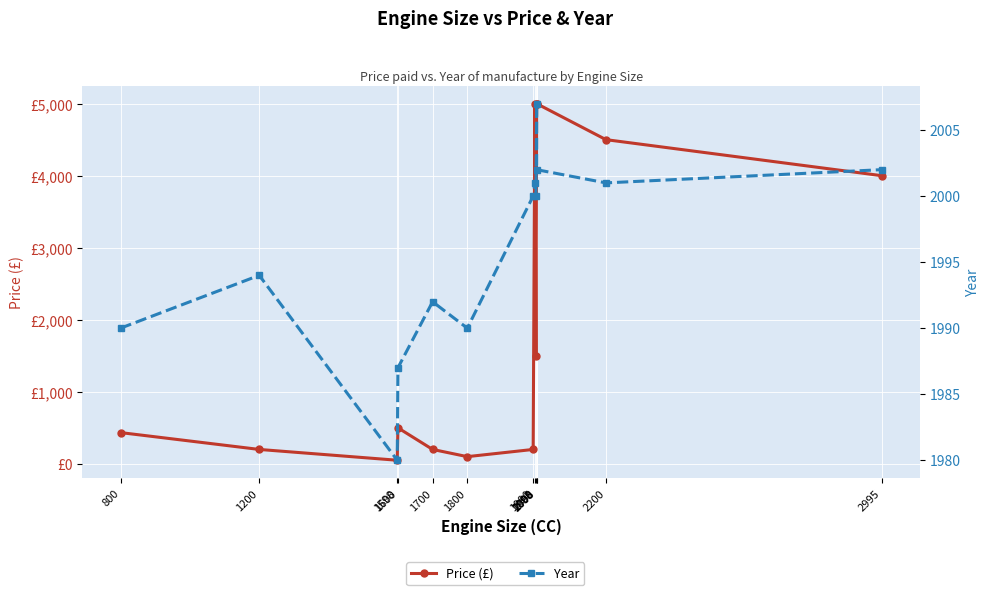

What is the difference between the maximum and second lowest values in the Price (£) series?

4900